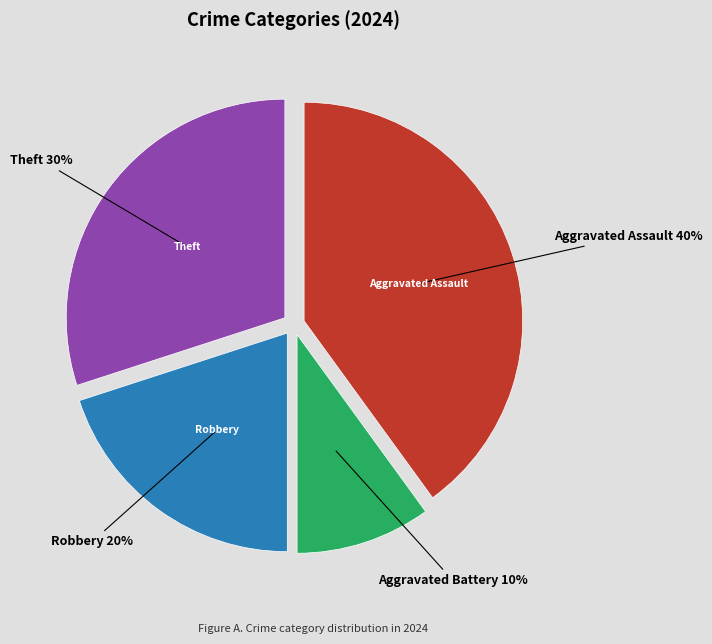

Is there a majority slice in this chart?

No